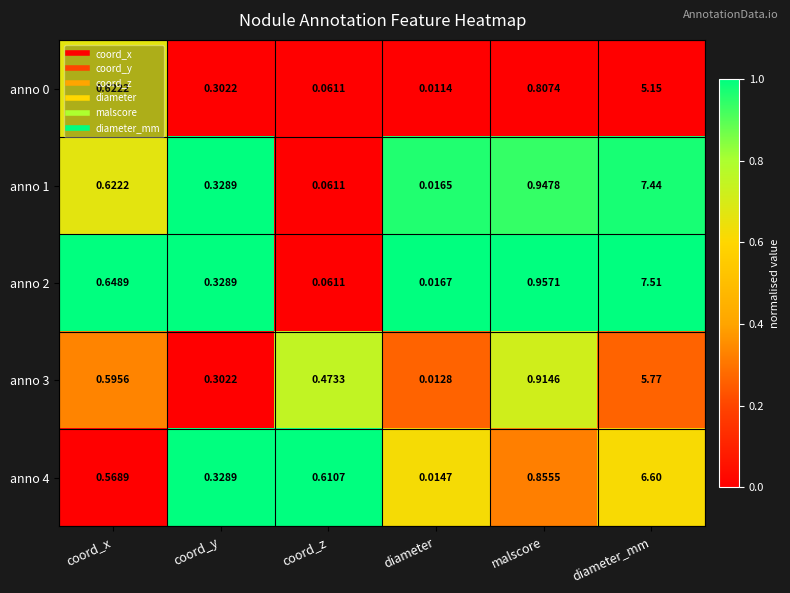

Count the number of categories in the chart.

6